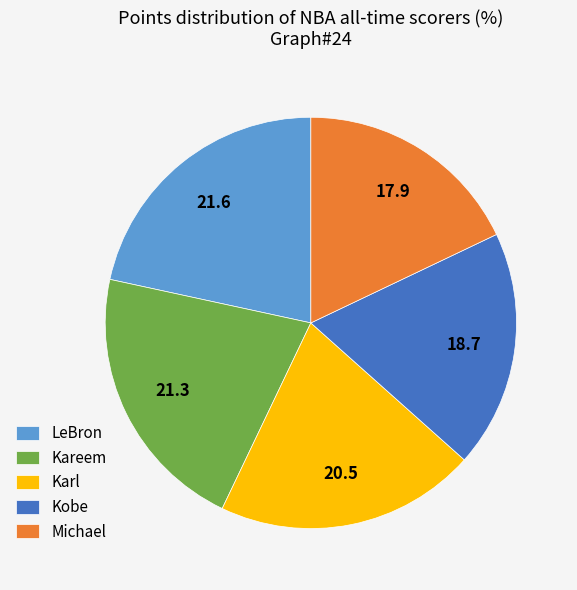

Is it true that Michael is 4% of the pie?

False